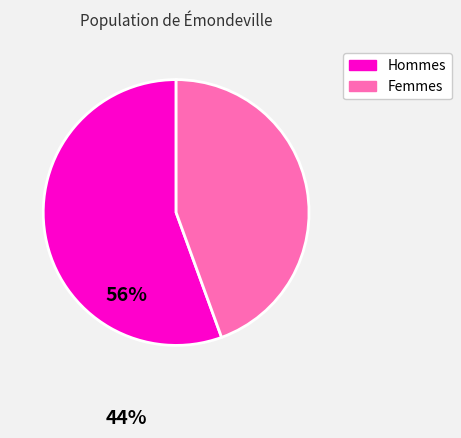

How many slices are in this pie chart?

2